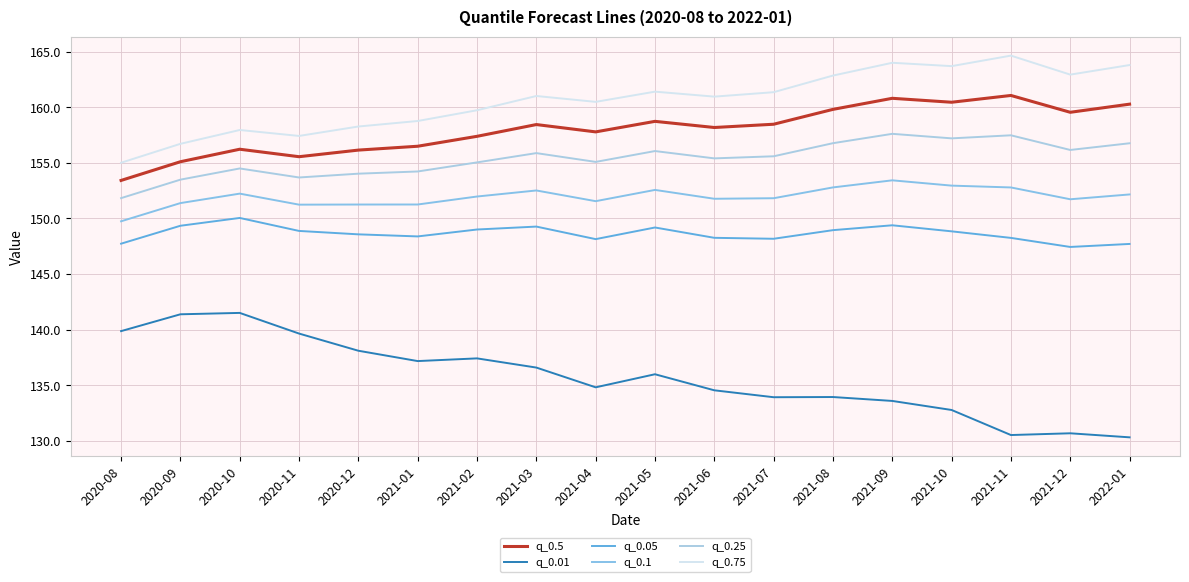

What is the label of the 4th point from the right?

2021-10